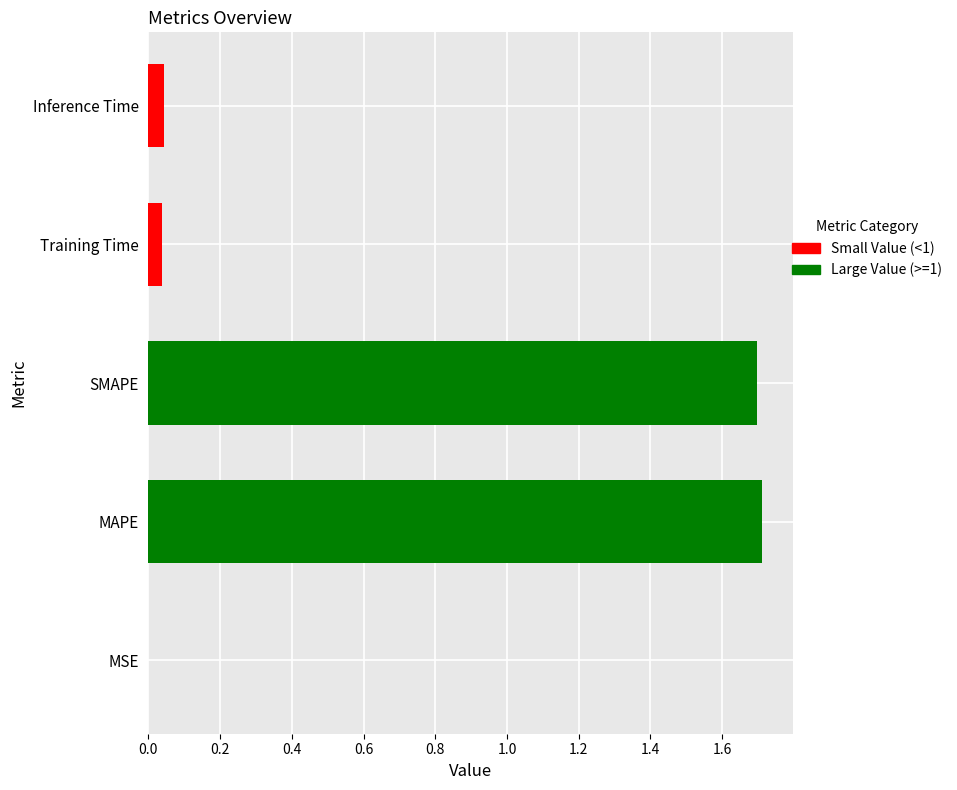

Are the bars grouped side by side (vs. stacked)?

No